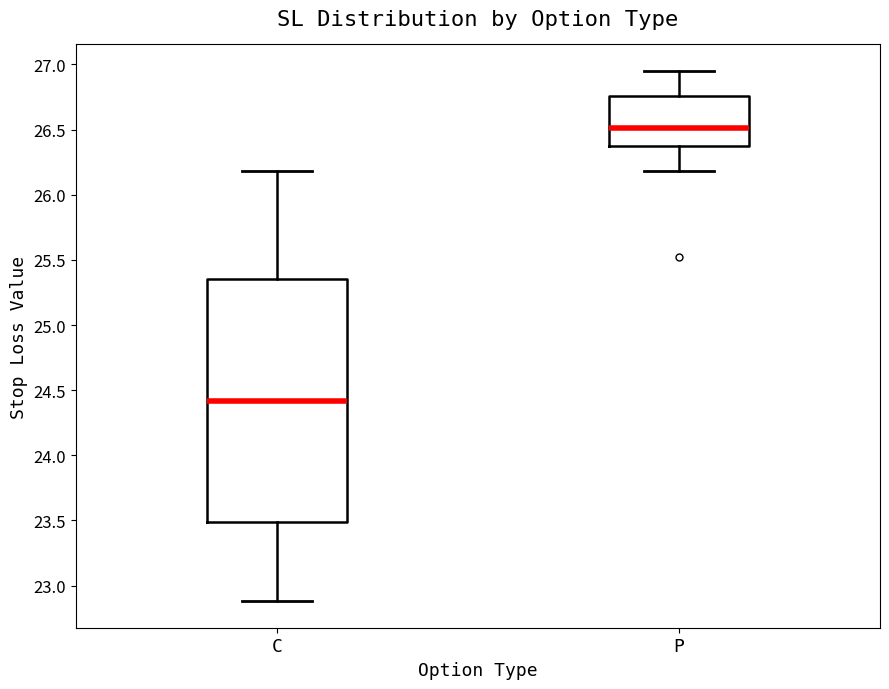

Which box's median line is the highest?

P